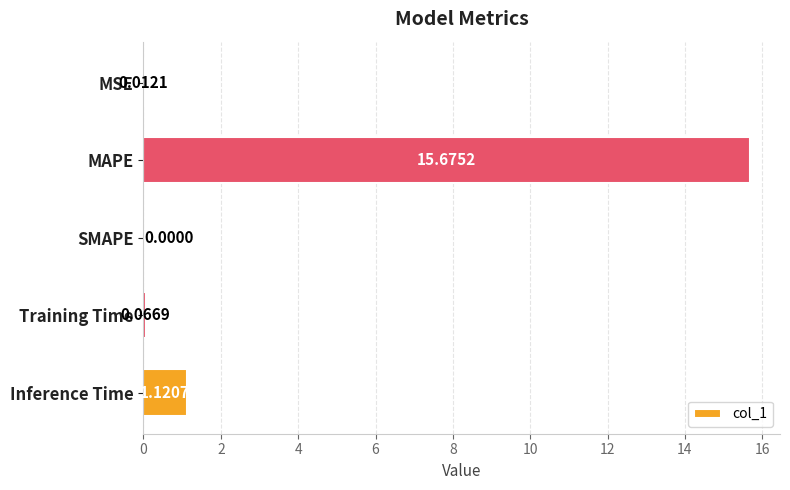

What is the change in value from MAPE to Inference Time?

-14.6